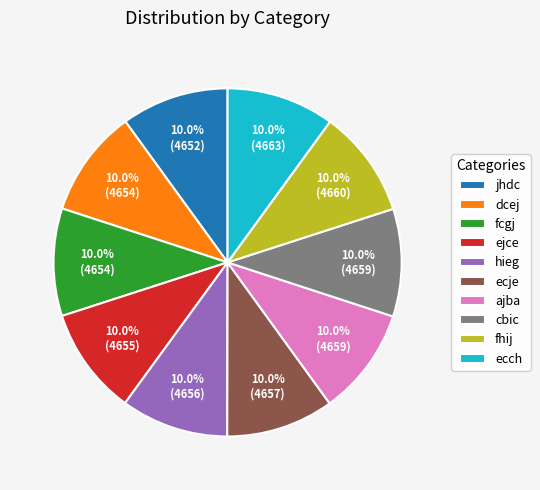

Does cbic account for over 50% of the chart?

No